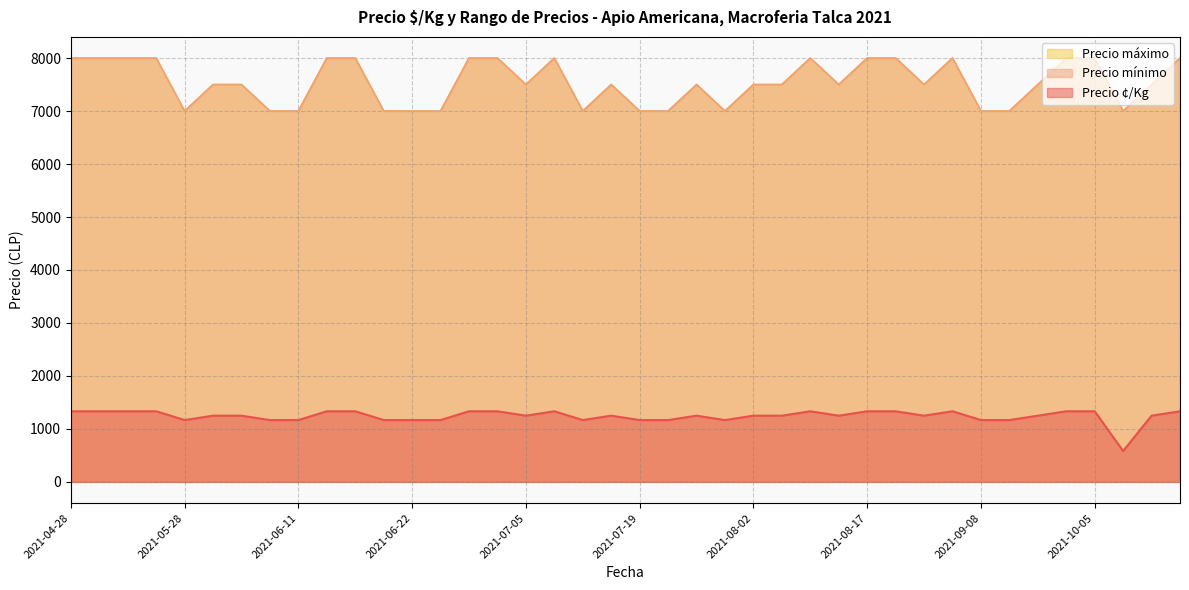

What are all the series names shown in the legend?

Precio ¢/Kg, Precio mínimo, Precio máximo